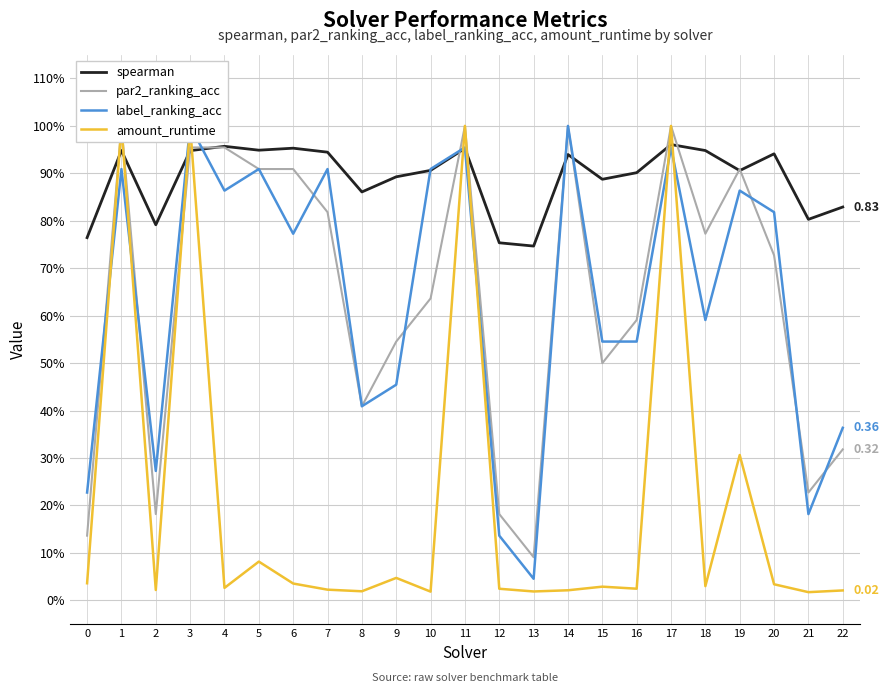

List the series in order of their peak value, highest first.

par2_ranking_acc, label_ranking_acc, amount_runtime, spearman